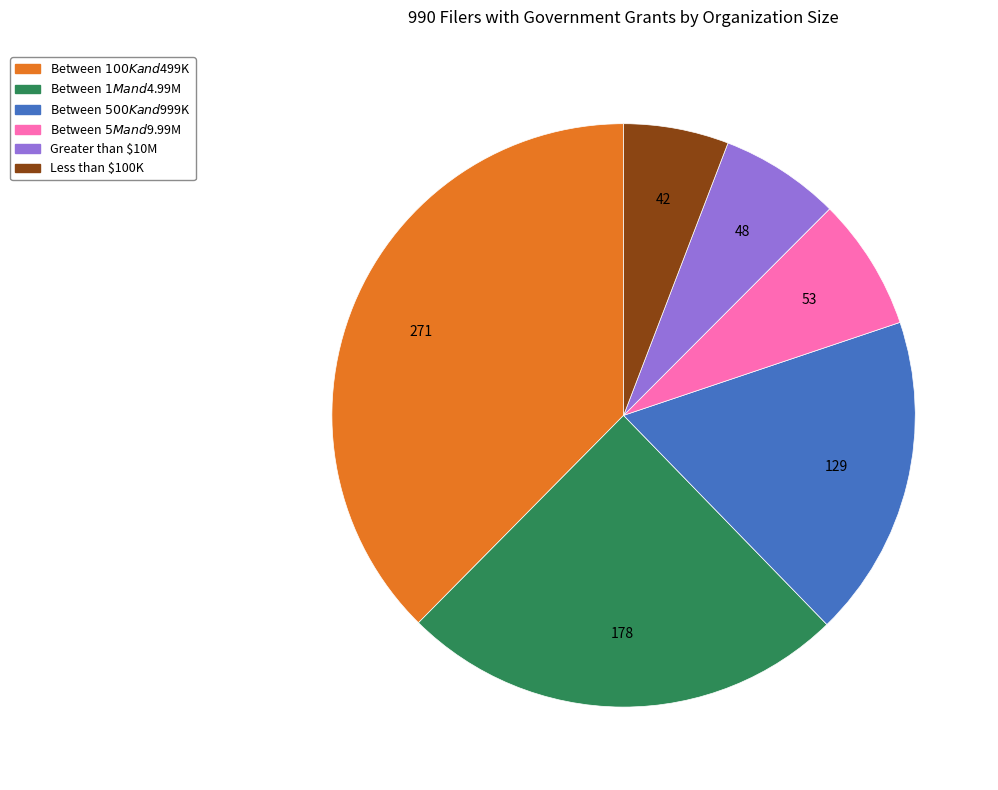

Which slice is the largest?

Between $100K and $499K